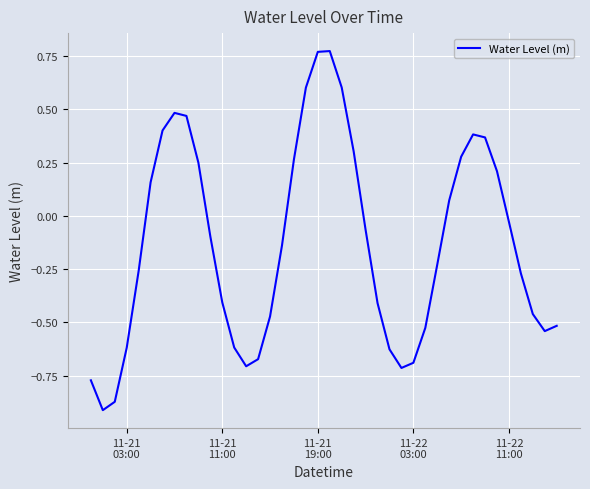

How many lines are shown in the chart?

1